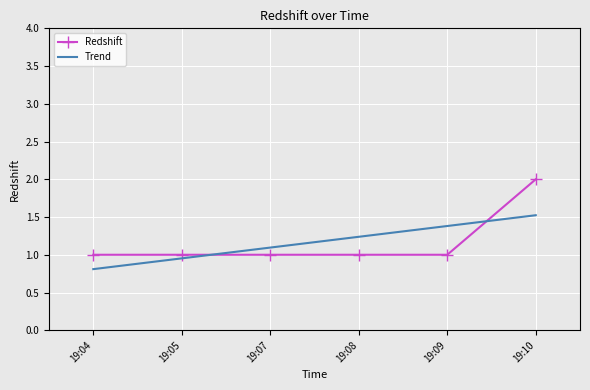

The value of Redshift at 19:07 is 1.6. True or false?

False